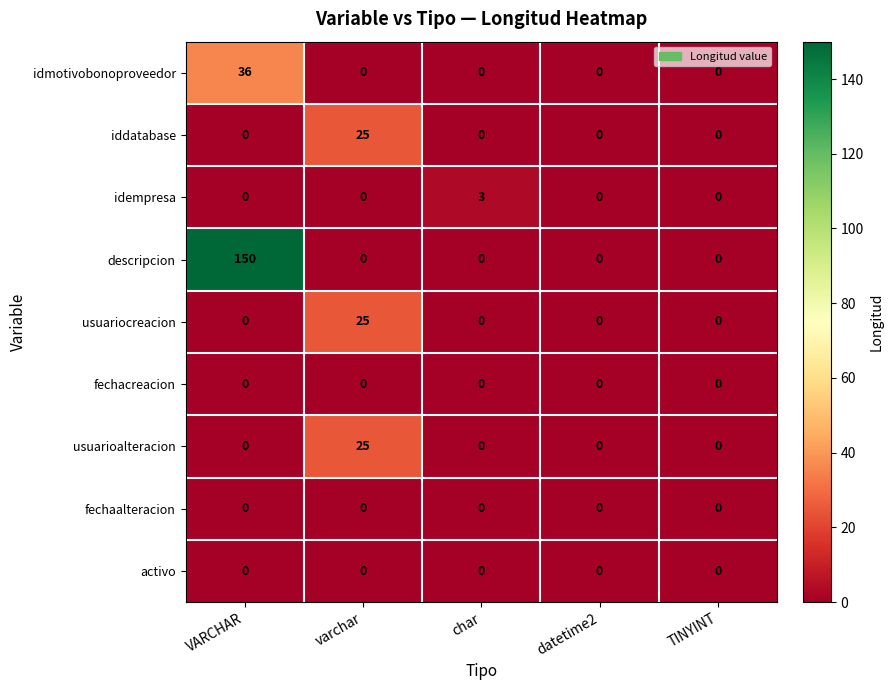

What is the total value across all series at char?

3